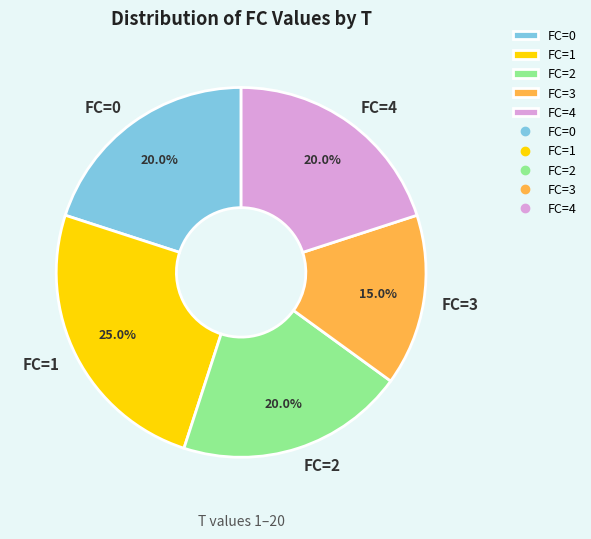

Which has a higher value, FC=1 or FC=3?

FC=1